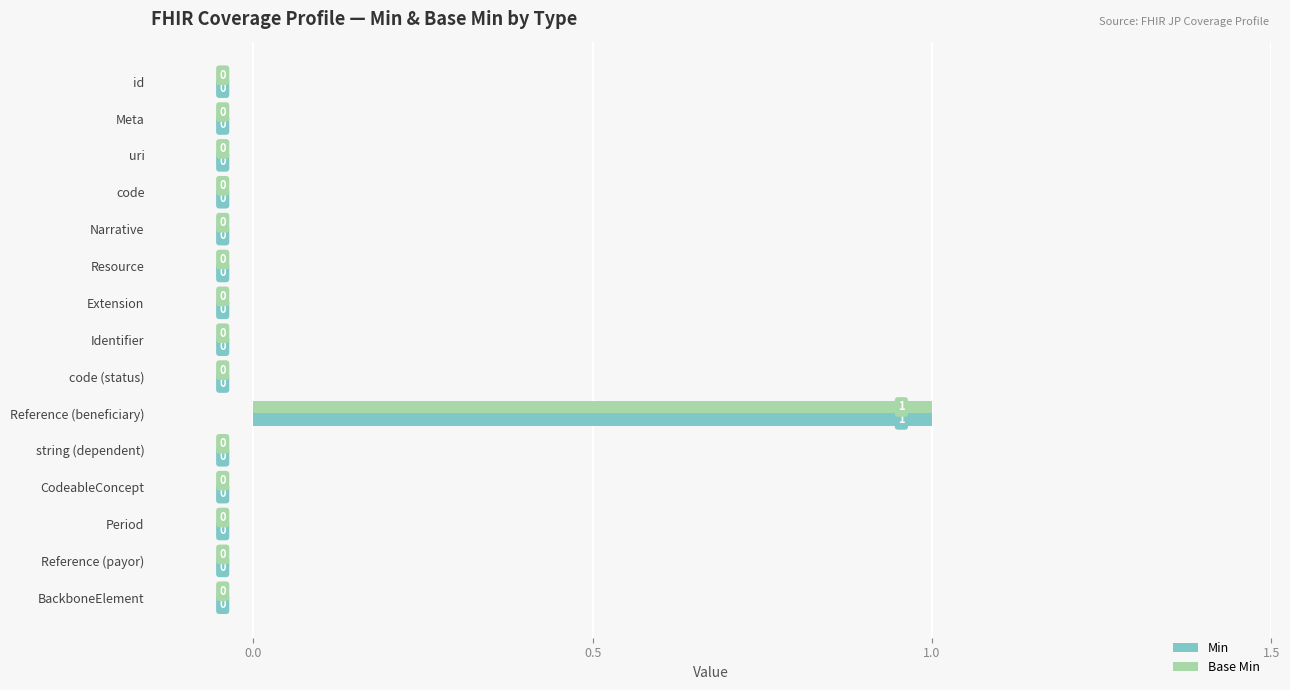

The value of Min at Reference (payor) is 0. True or false?

True